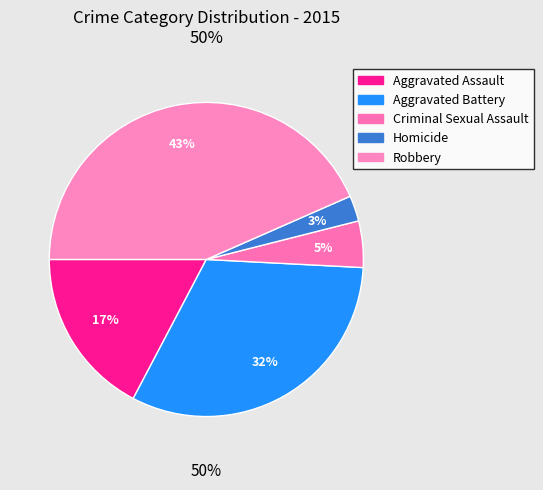

Which slice is the smallest?

Homicide